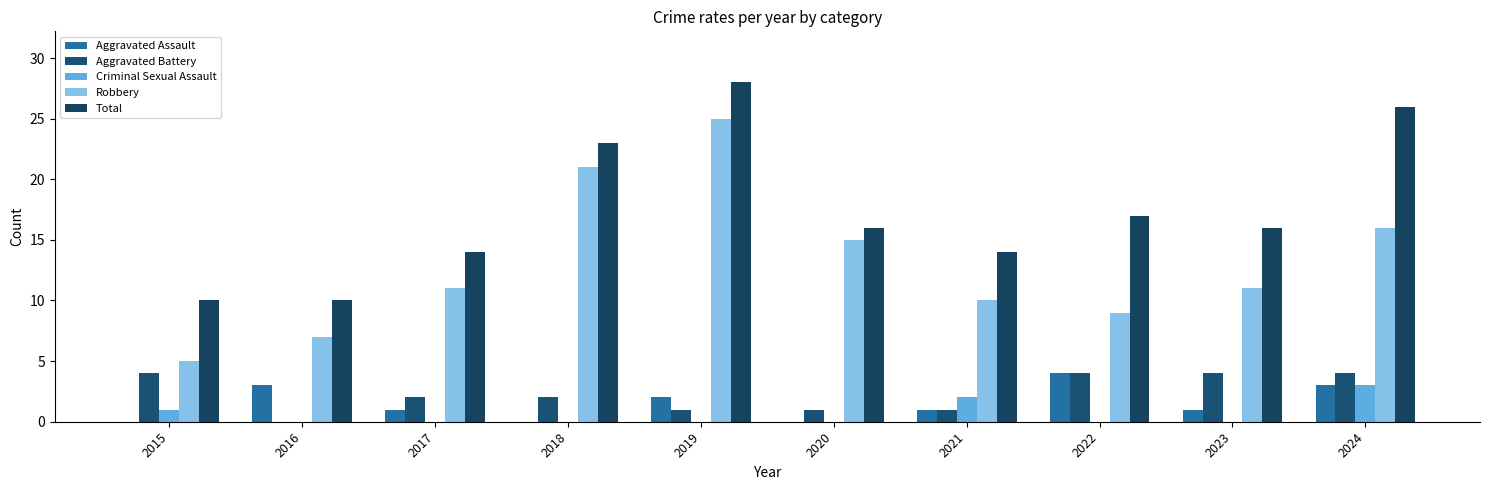

What value does the Aggravated Assault series have at 2022?

4